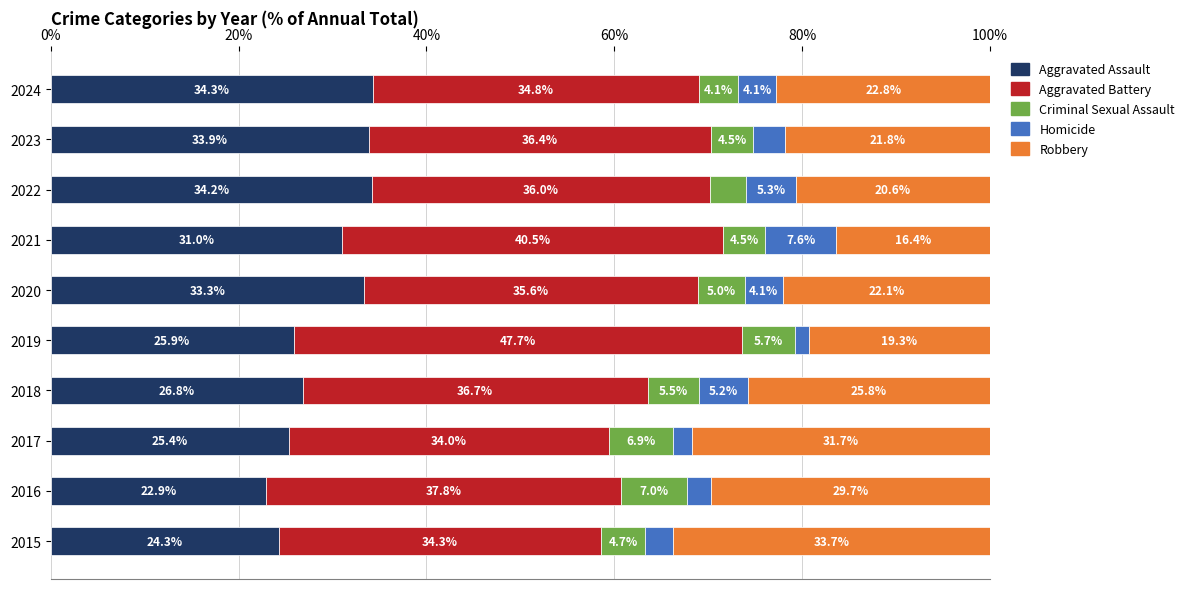

The value of Aggravated Assault at 2021 is 31.0. True or false?

True